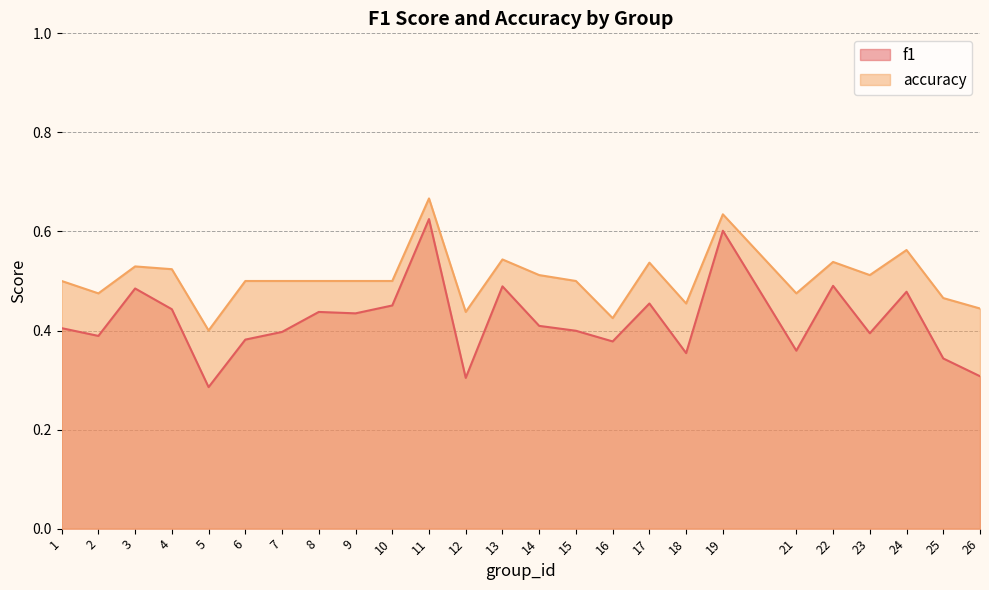

Is the value of accuracy at 5 greater than the value of f1 at 13?

No